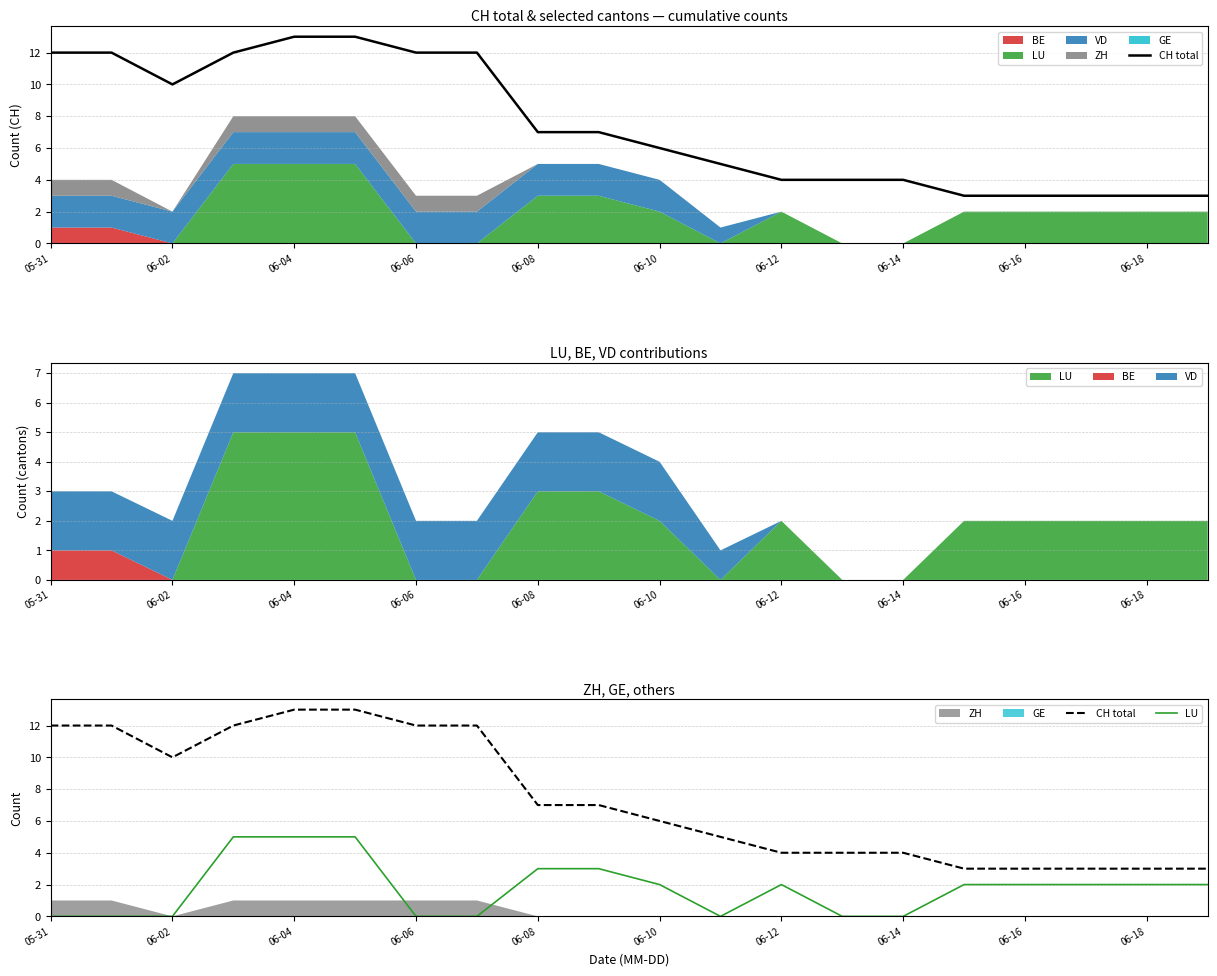

What is the maximum value for CH total?

13